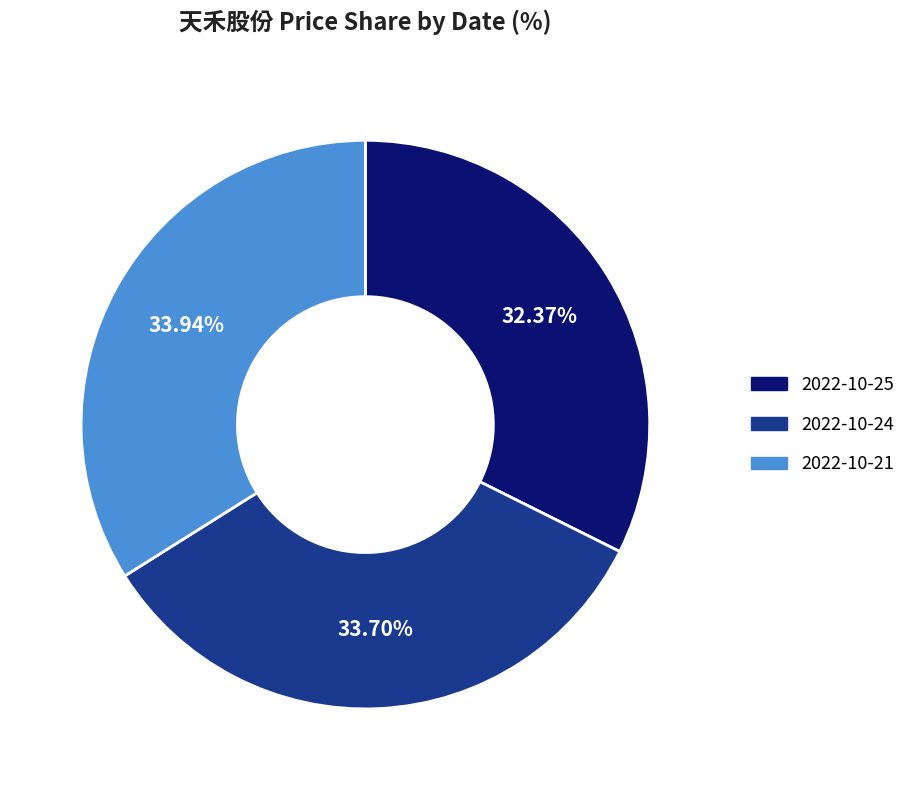

What percentage is the 2022-10-24 slice, to the nearest percent?

34%